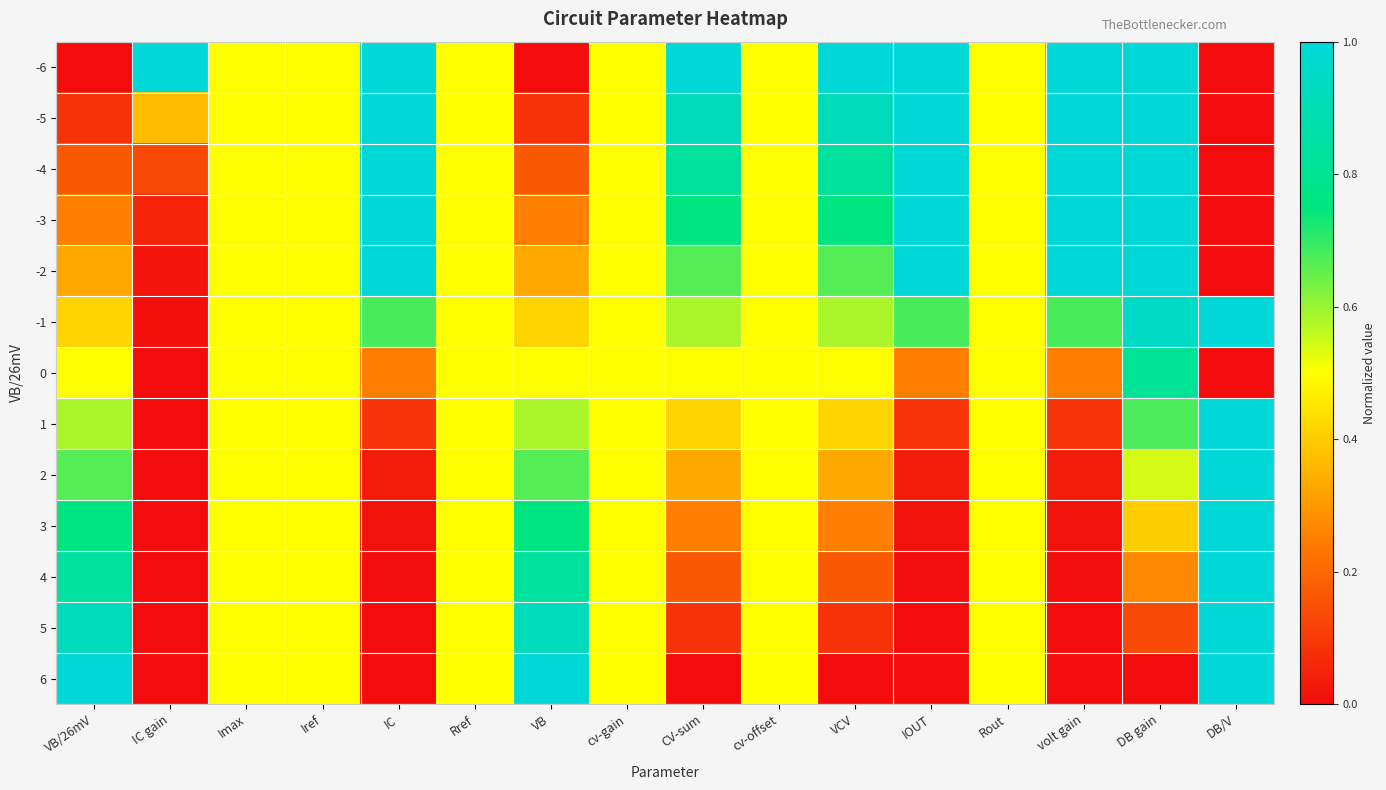

Which has a higher value, IC or VB?

IC